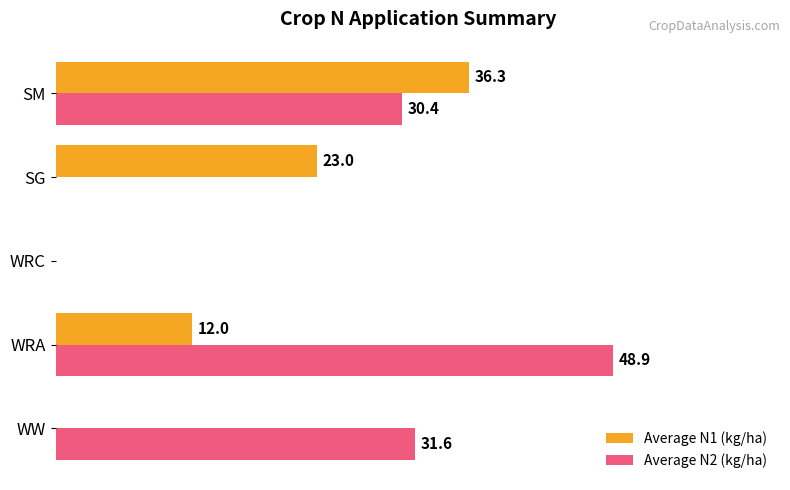

Between SG and SM, which series saw the biggest shift?

Average N2 (kg/ha)